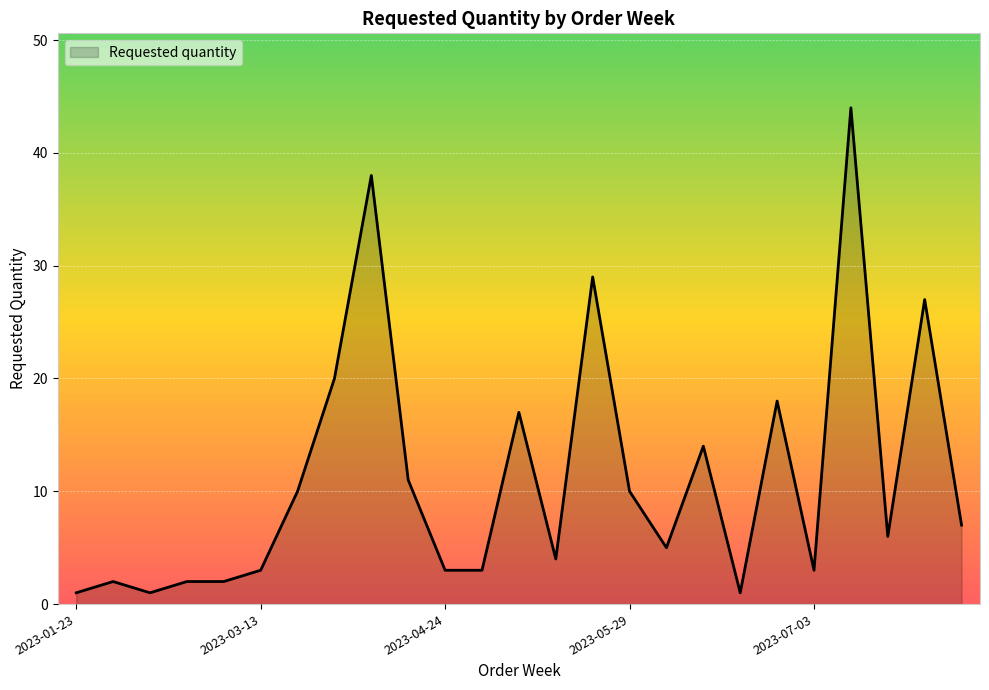

What is the greatest value displayed?

44